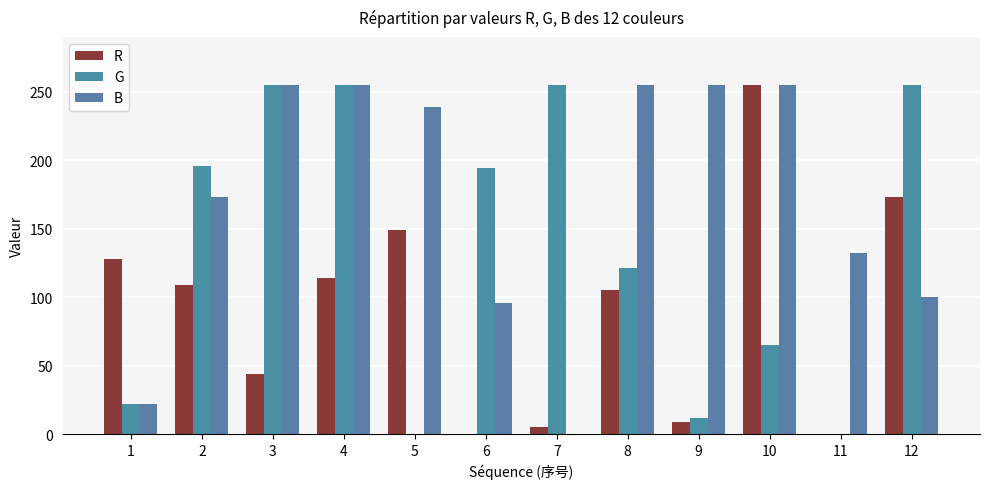

Reading right to left, extract all data points from this chart.

R: 12=173	11=0	10=255	9=9	8=105	7=5	6=0	5=149	4=114	3=44	2=109	1=128
G: 12=255	11=0	10=65	9=12	8=121	7=255	6=194	5=0	4=255	3=255	2=196	1=22
B: 12=100	11=132	10=255	9=255	8=255	7=0	6=96	5=239	4=255	3=255	2=173	1=22